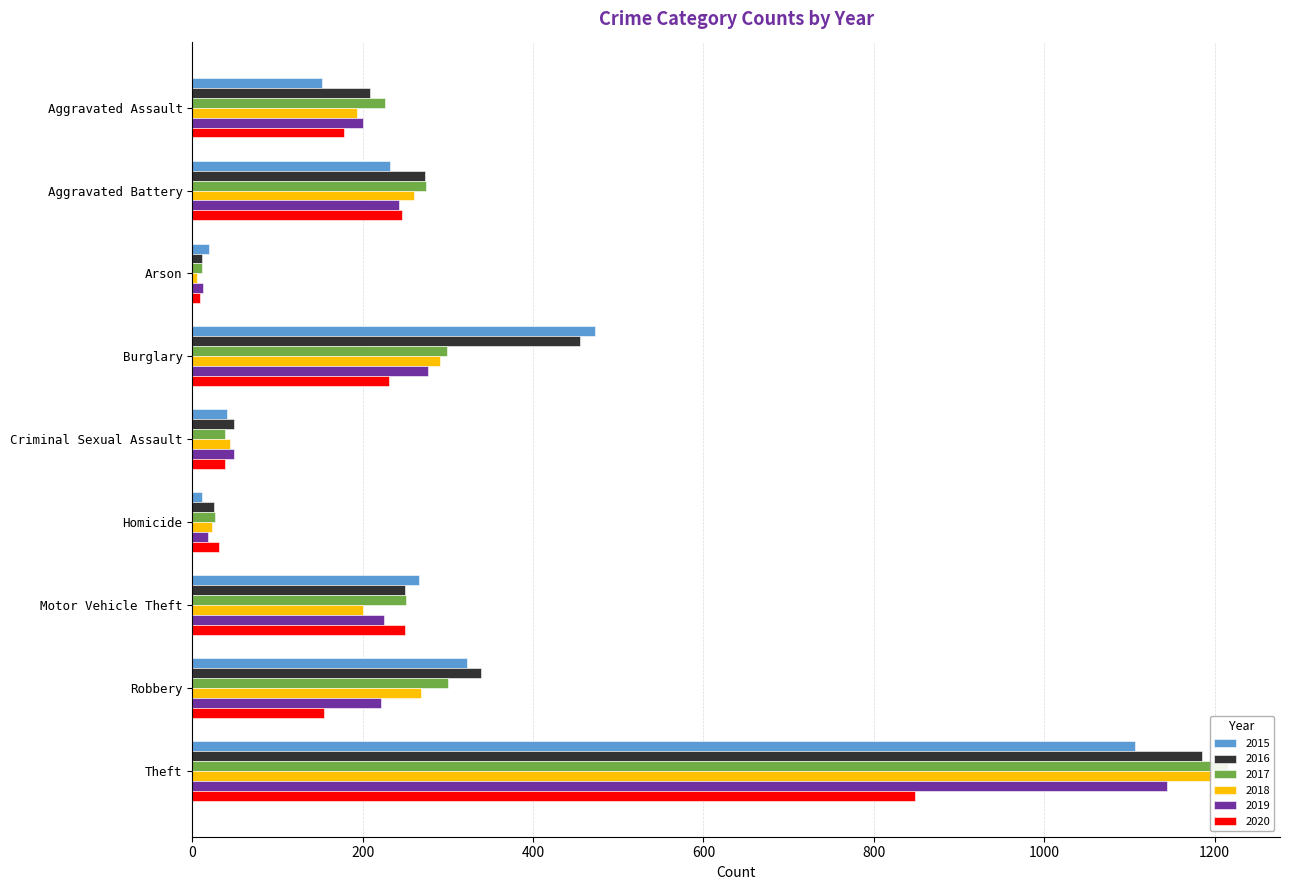

The 2020 series shows 178 at Aggravated Assault. True or false?

True